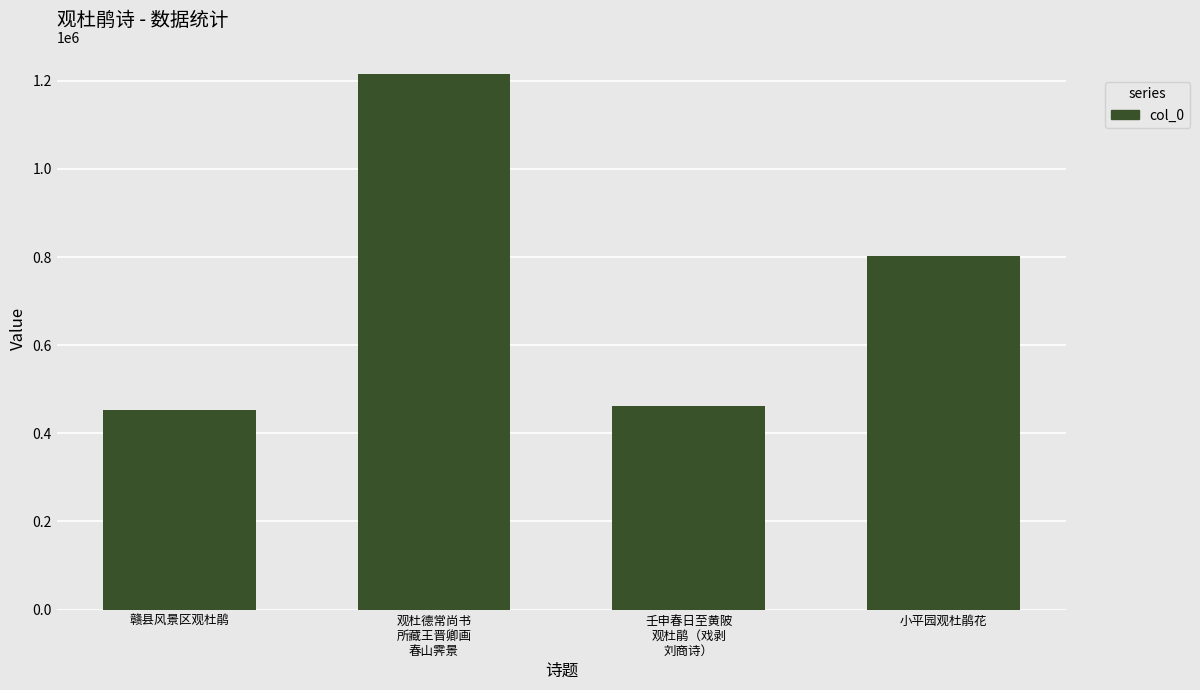

Is it true that the value at 赣县风景区观杜鹃 is 164070?

False